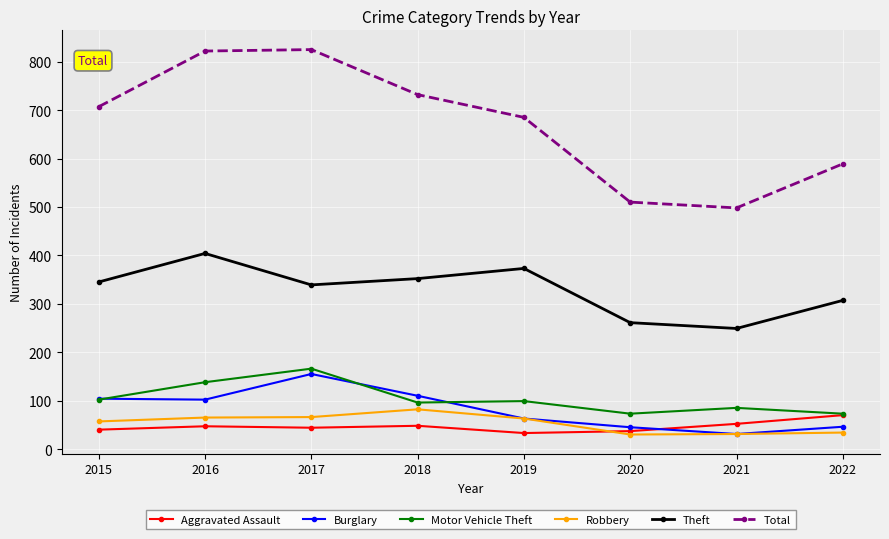

How many series are shown in this chart?

6